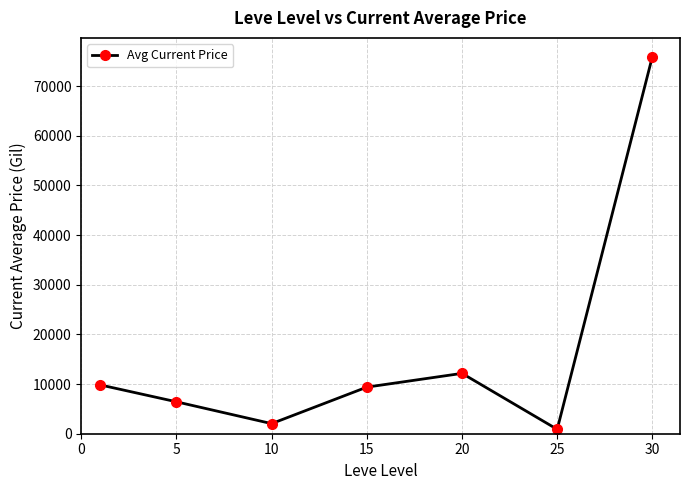

Does the chart display data point markers on the line(s)?

Yes